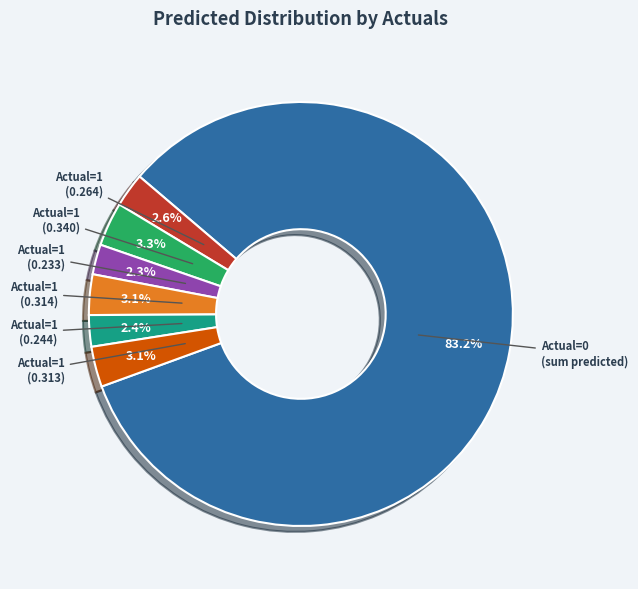

Is there a majority slice in this chart?

Yes